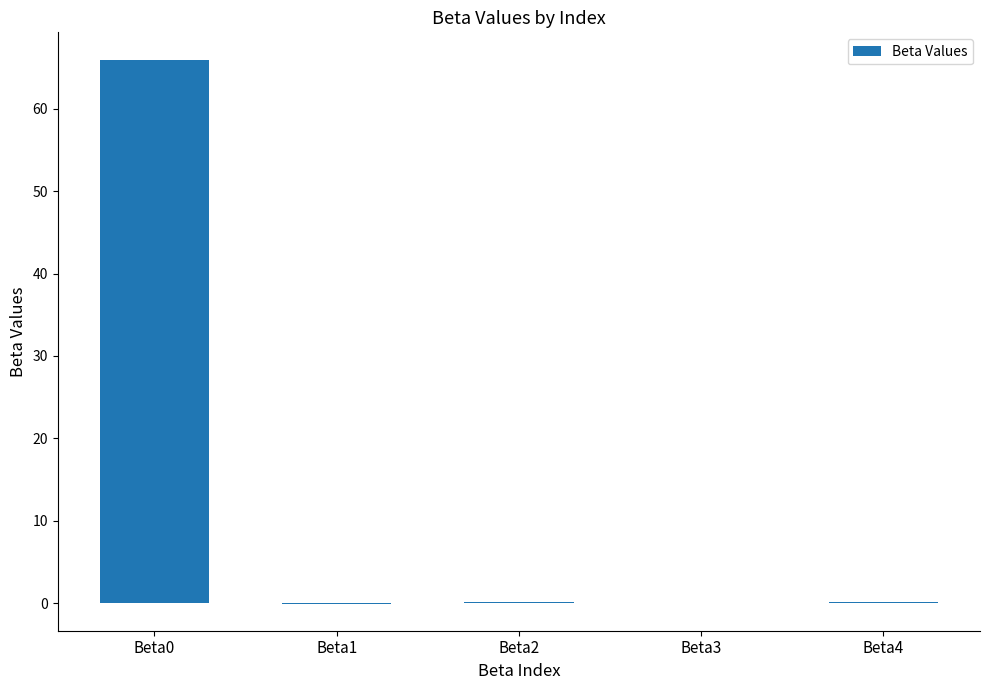

What is the approximate value at Beta2?

0.1